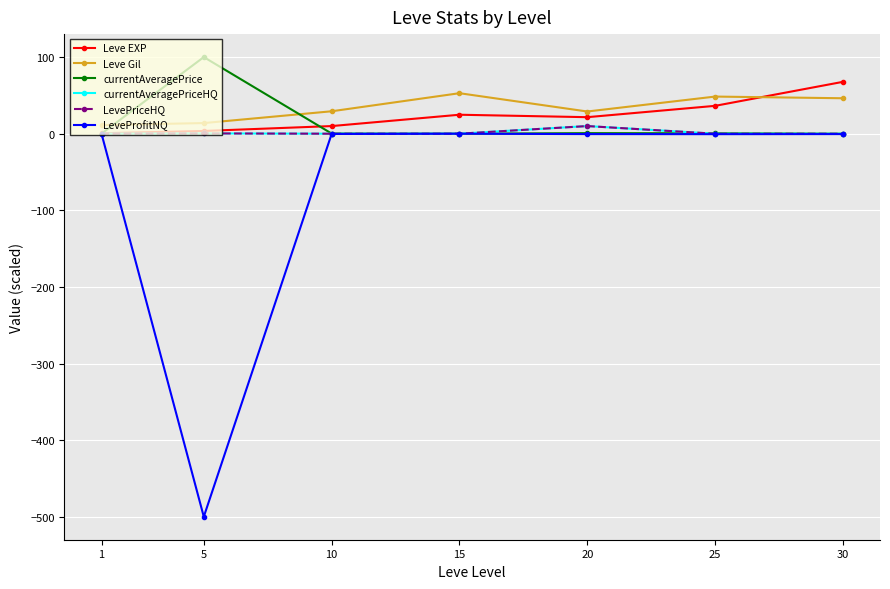

True or false: Leve Gil and Leve EXP intersect in this chart.

True